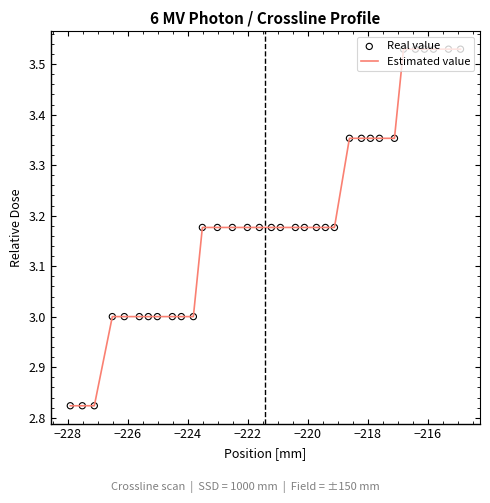

How many lines are shown in the chart?

1